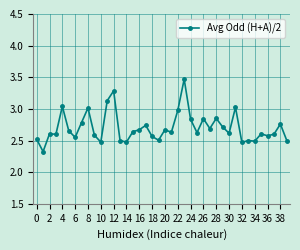

What is the sum of all values?

108.1